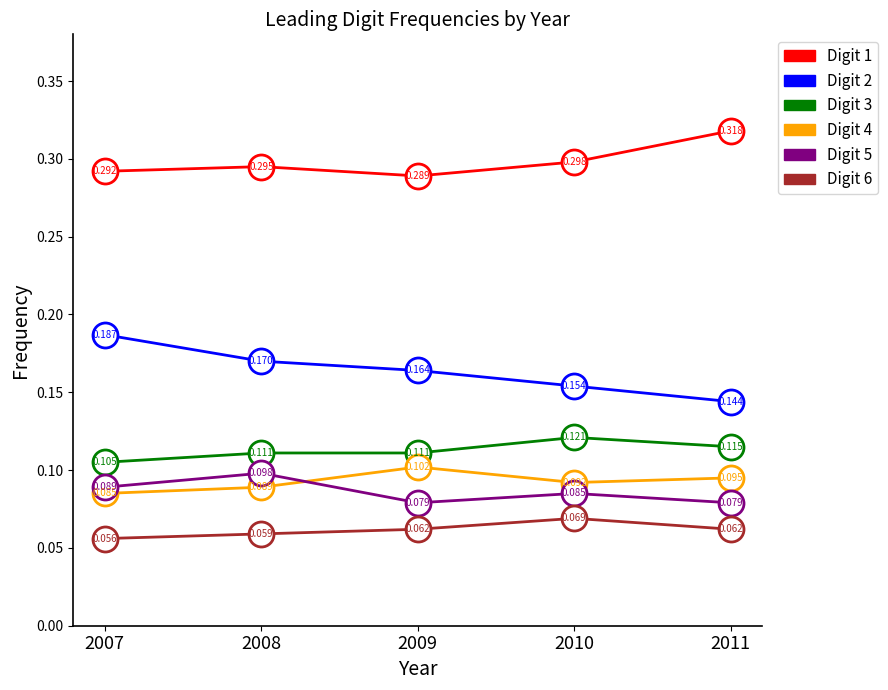

Is the value of Digit 3 at 2009 greater than the value of Digit 2 at 2011?

No